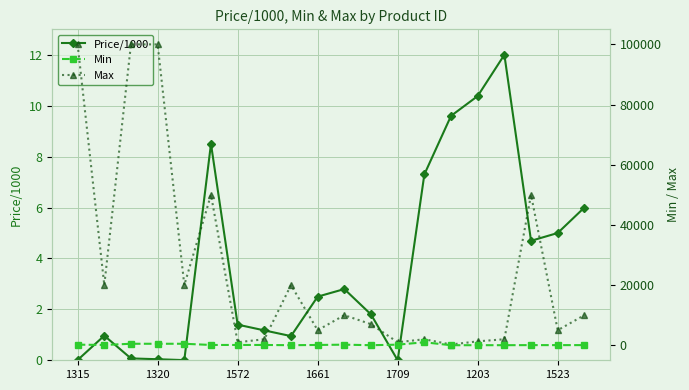

Which series has the largest range (max minus min)?

Max